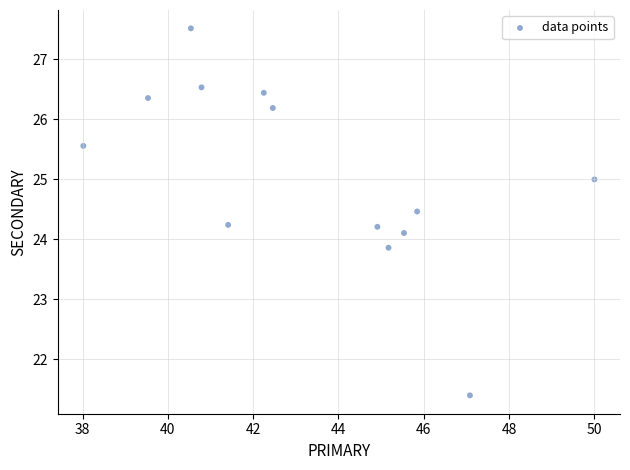

What is the range of X values (max minus min)?

12.0